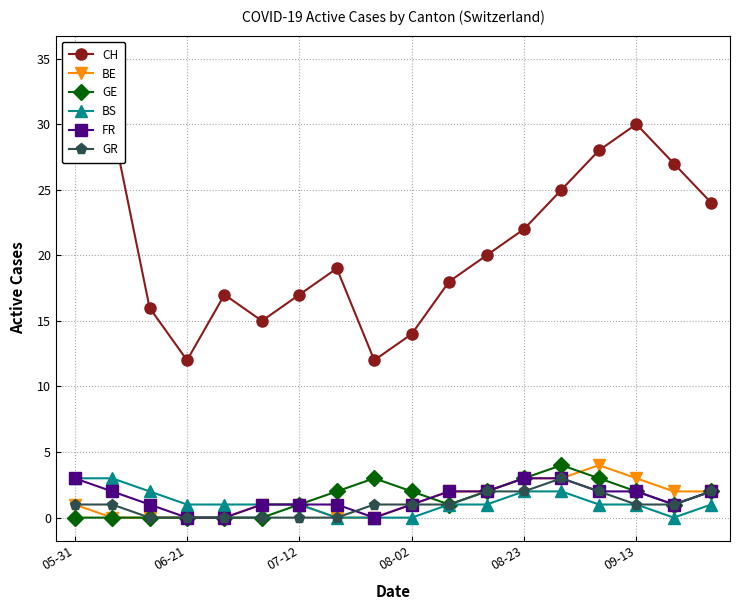

The value of GR at 05-31 is 1. True or false?

True